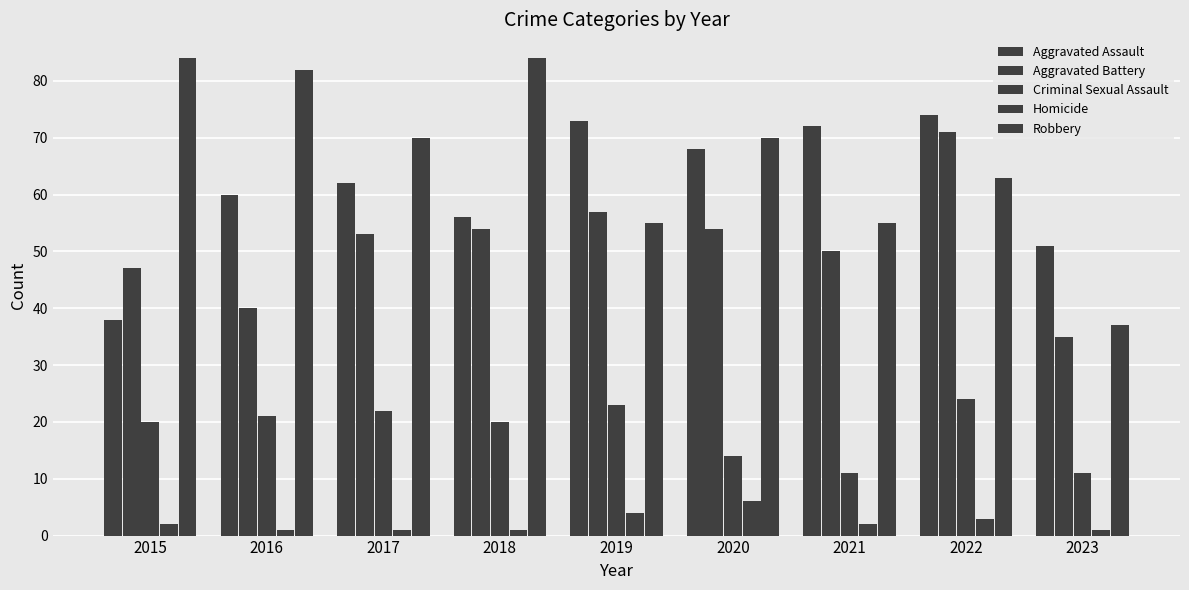

At which label is Criminal Sexual Assault closest to 17?

2015